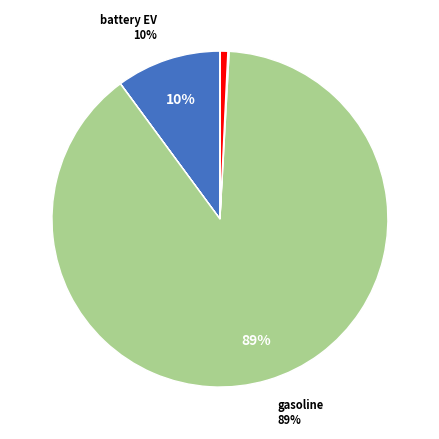

To the nearest percent, what is the difference between the largest and smallest slice percentages?

89%